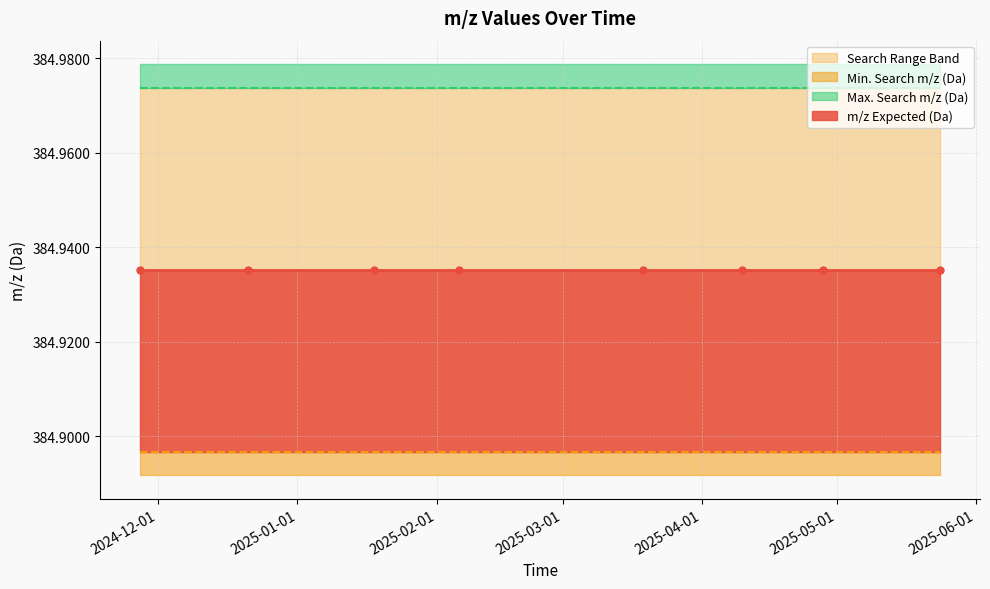

Reading left to right, transcribe all the data shown in this chart.

m/z Expected (Da): 2024-11-27=384.9	2024-12-21=384.9	2025-01-18=384.9	2025-02-06=384.9	2025-03-19=384.9	2025-04-10=384.9	2025-04-28=384.9	2025-05-24=384.9
Min. Search m/z (Da): 2024-11-27=384.9	2024-12-21=384.9	2025-01-18=384.9	2025-02-06=384.9	2025-03-19=384.9	2025-04-10=384.9	2025-04-28=384.9	2025-05-24=384.9
Max. Search m/z (Da): 2024-11-27=385.0	2024-12-21=385.0	2025-01-18=385.0	2025-02-06=385.0	2025-03-19=385.0	2025-04-10=385.0	2025-04-28=385.0	2025-05-24=385.0